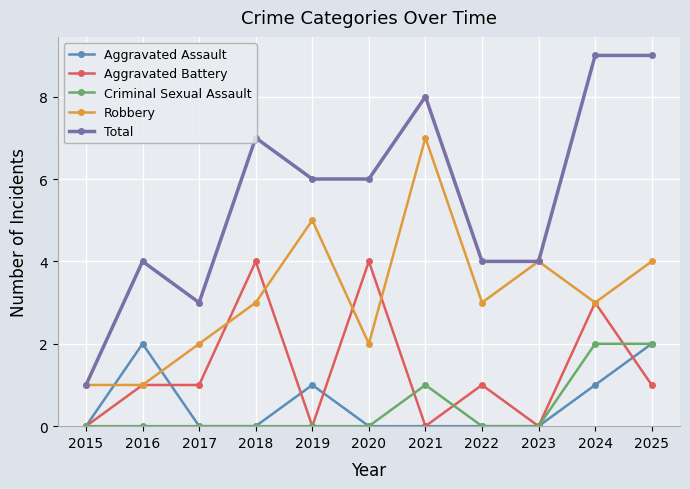

Which series ends up on top after the final intersection of Robbery and Aggravated Battery?

Robbery